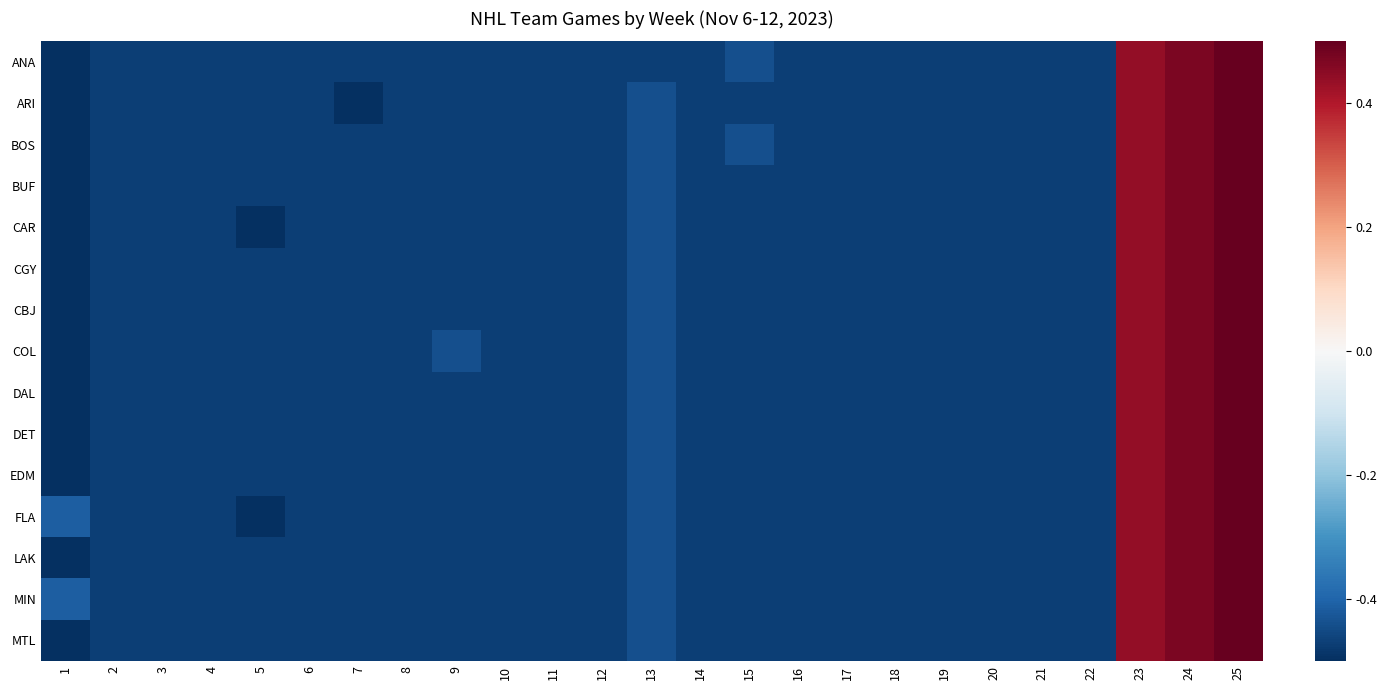

Rank the series by their maximum value, from lowest to highest.

ANA, ARI, BOS, BUF, CAR, CGY, CBJ, COL, DAL, DET, EDM, FLA, LAK, MIN, MTL